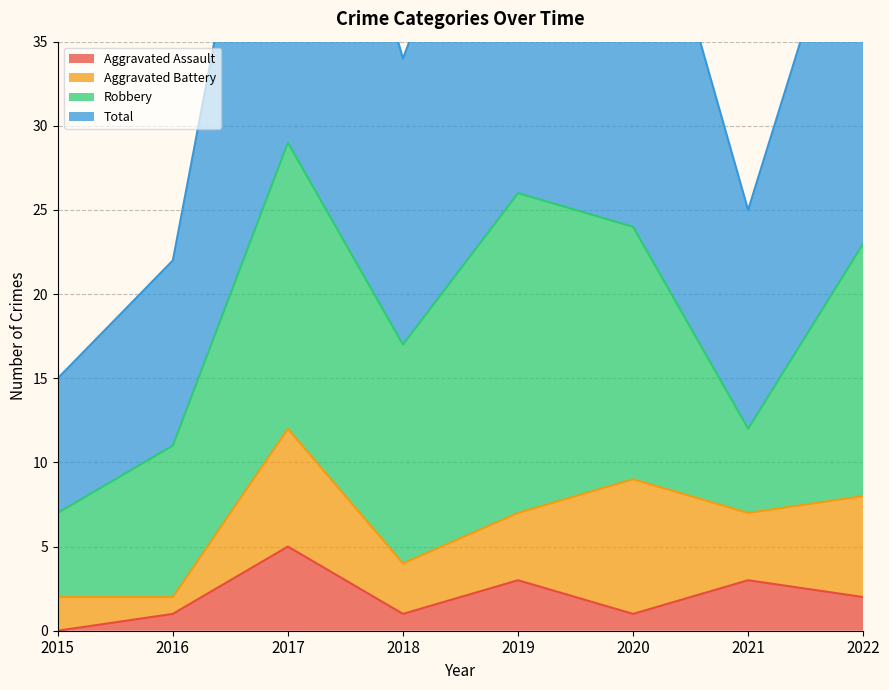

At which category does Aggravated Assault reach its first local valley?

2018